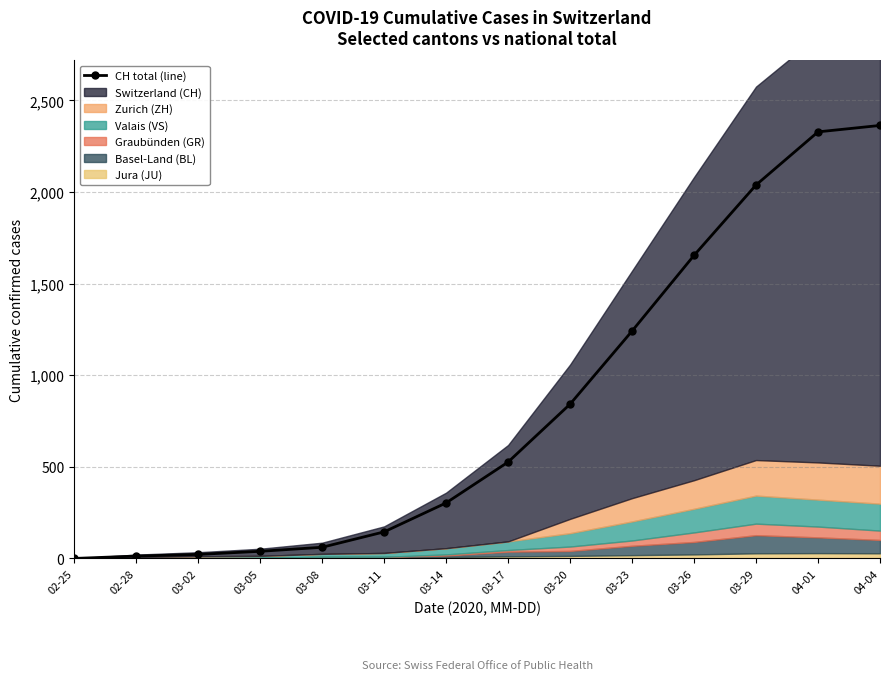

What is the value of the 14th point from the left?

2363